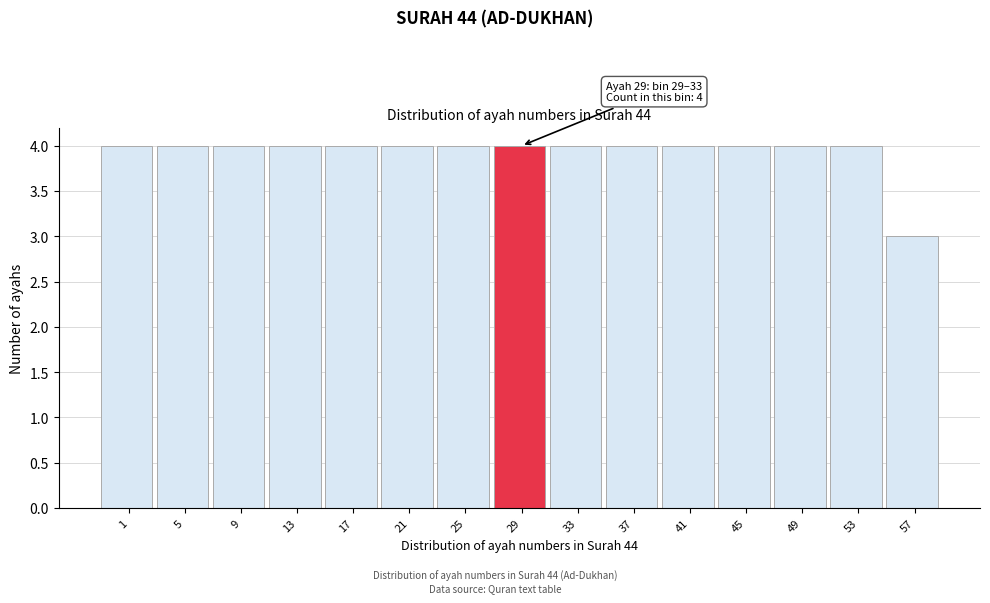

Reading right to left, what are all the values shown in this chart?

57=3	53=4	49=4	45=4	41=4	37=4	33=4	29=4	25=4	21=4	17=4	13=4	9=4	5=4	1=4